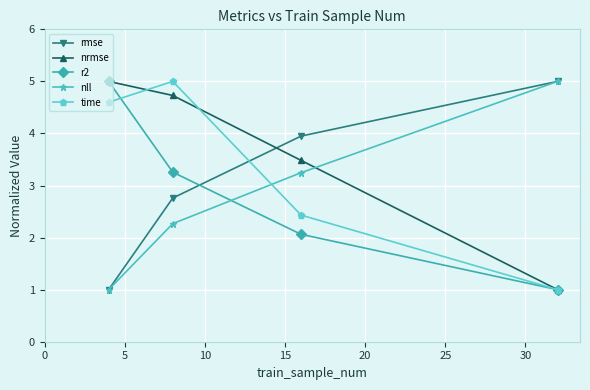

How many intersections are there between time and rmse?

1